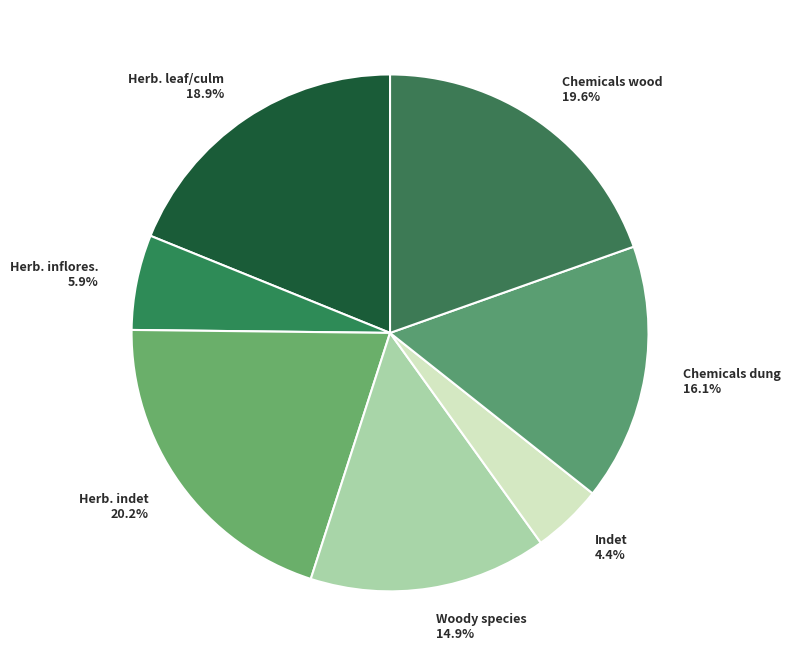

Combined, do Chemicals wood 19.6% and Herb. leaf/culm 18.9% account for over 50%?

No